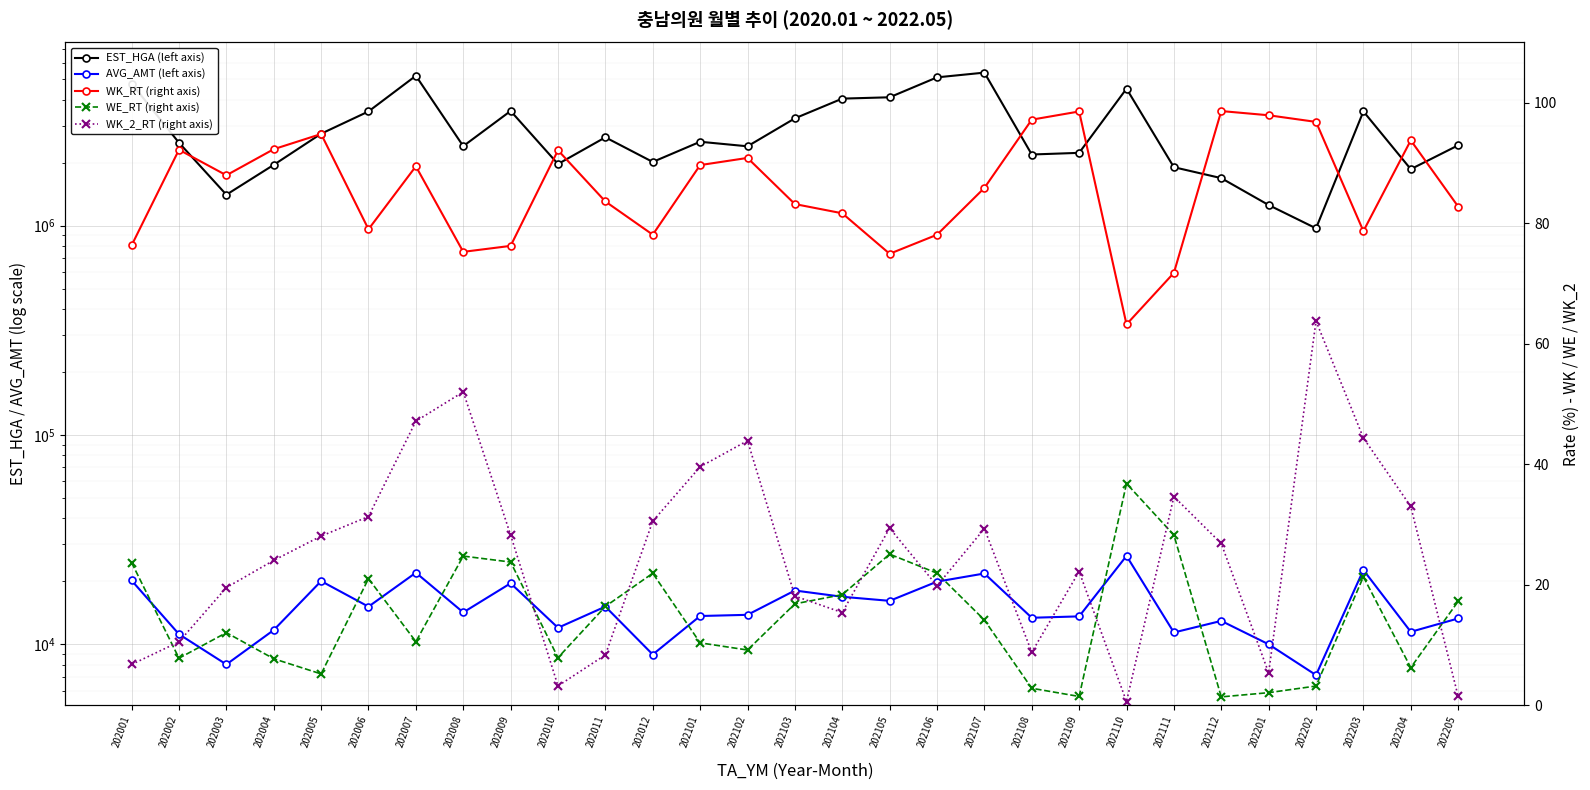

Which has a higher value, 202111 or 202109?

202109